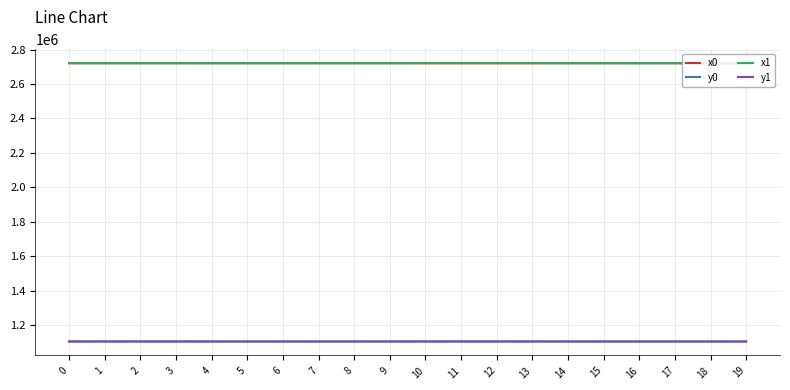

What value does the y1 series have at 14?

1104149.0